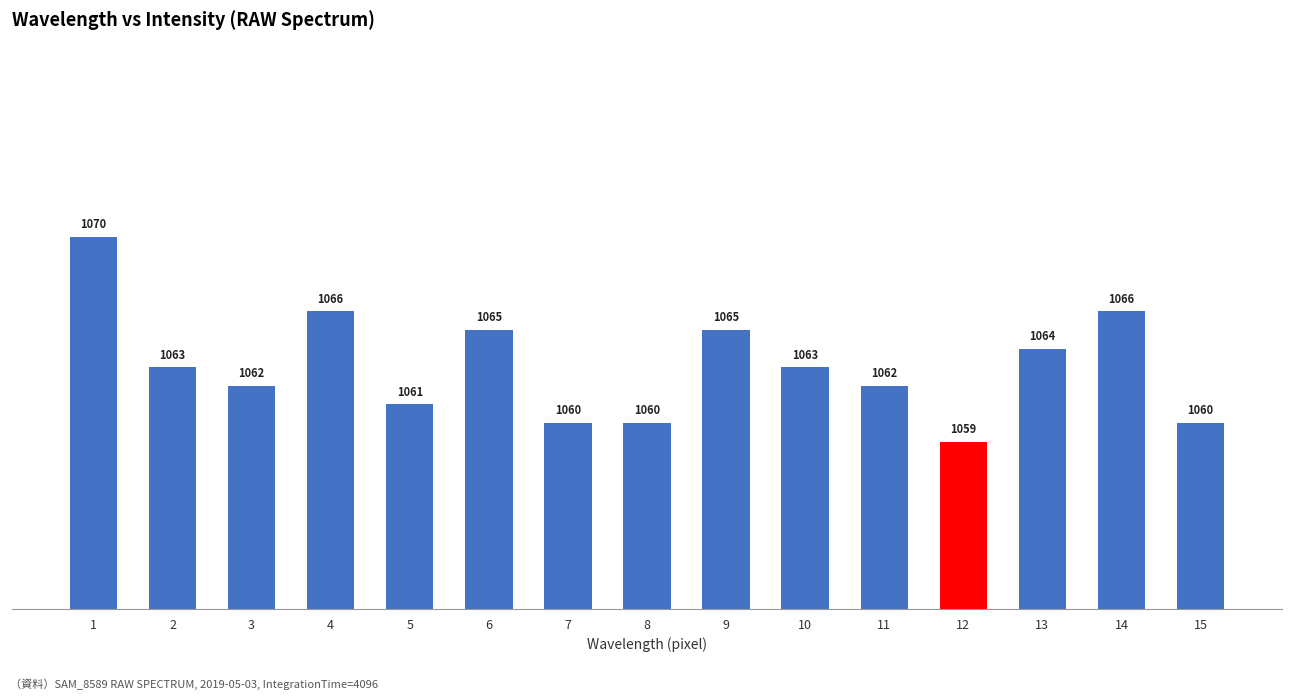

Between 9 and 7, which is larger?

9